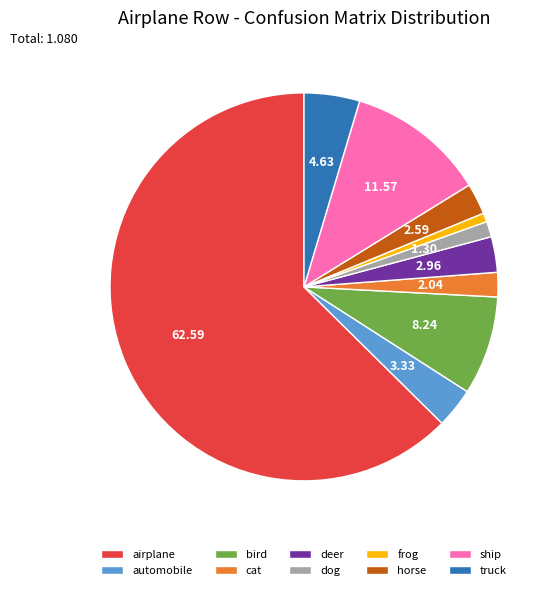

Is the sum of ship and truck greater than half?

No